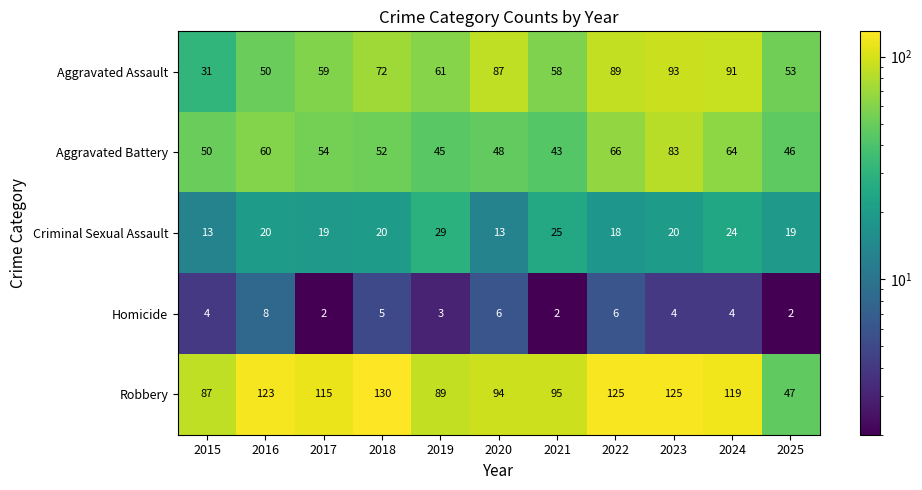

Which category has the highest value across all series?

2018